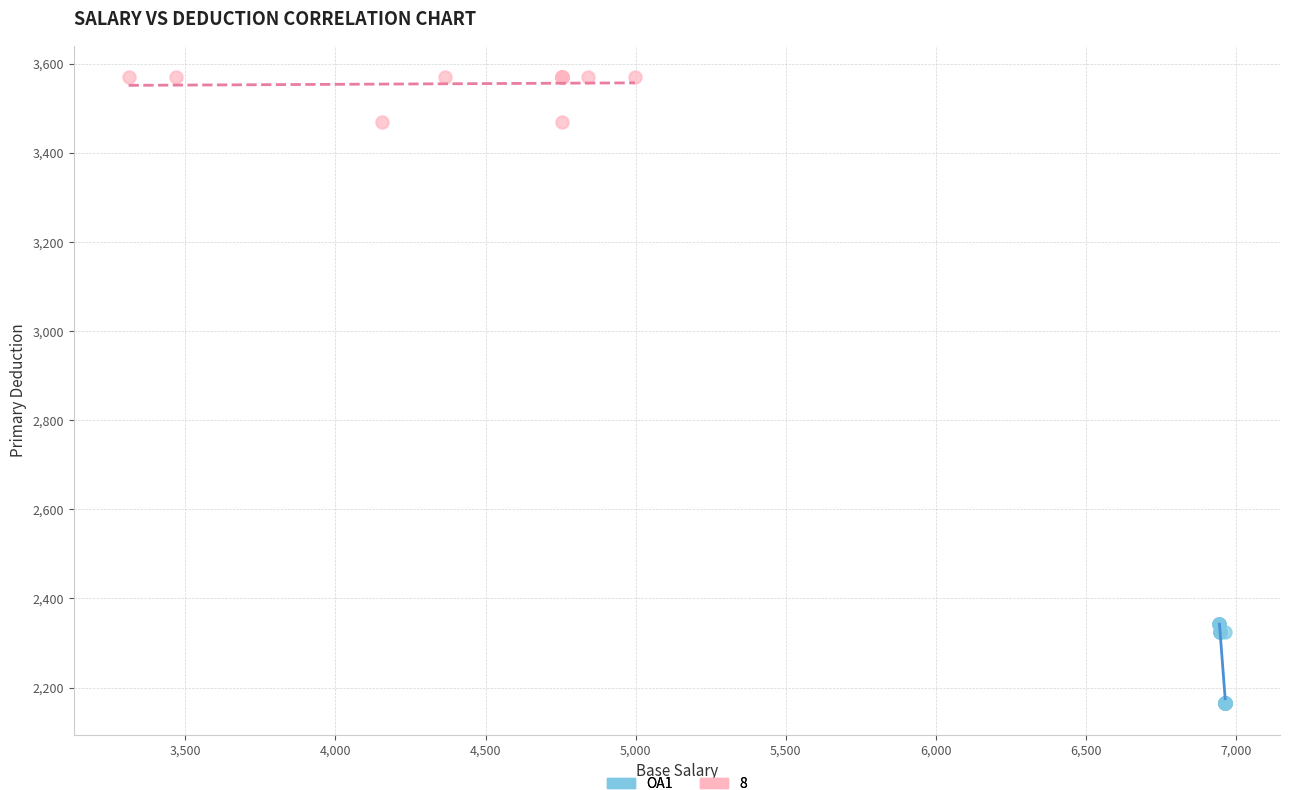

Which series contains the lowest Y value?

OA1